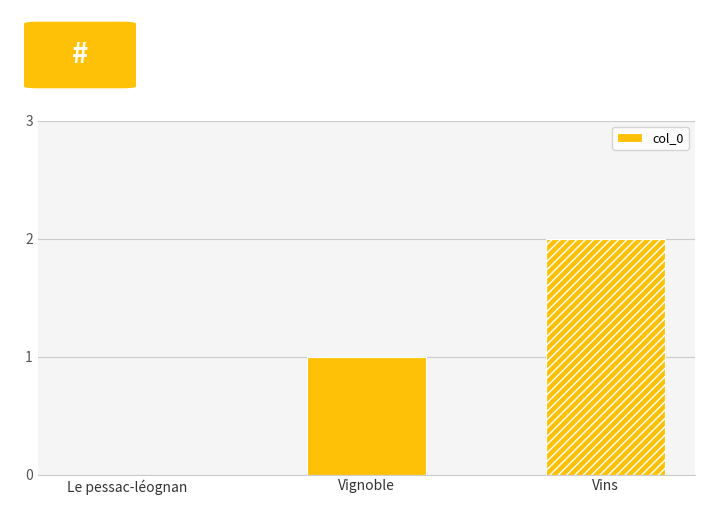

Is it true that the value at Vignoble is 0?

False